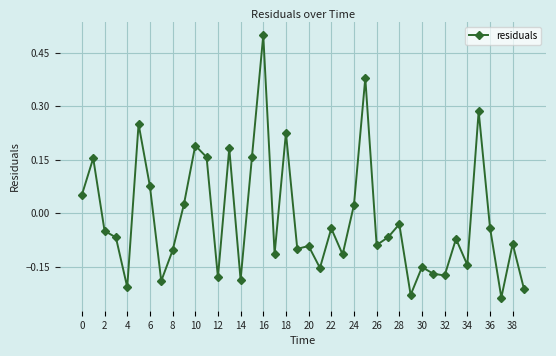

True or false: there are more than 0 points higher than both neighbors.

True